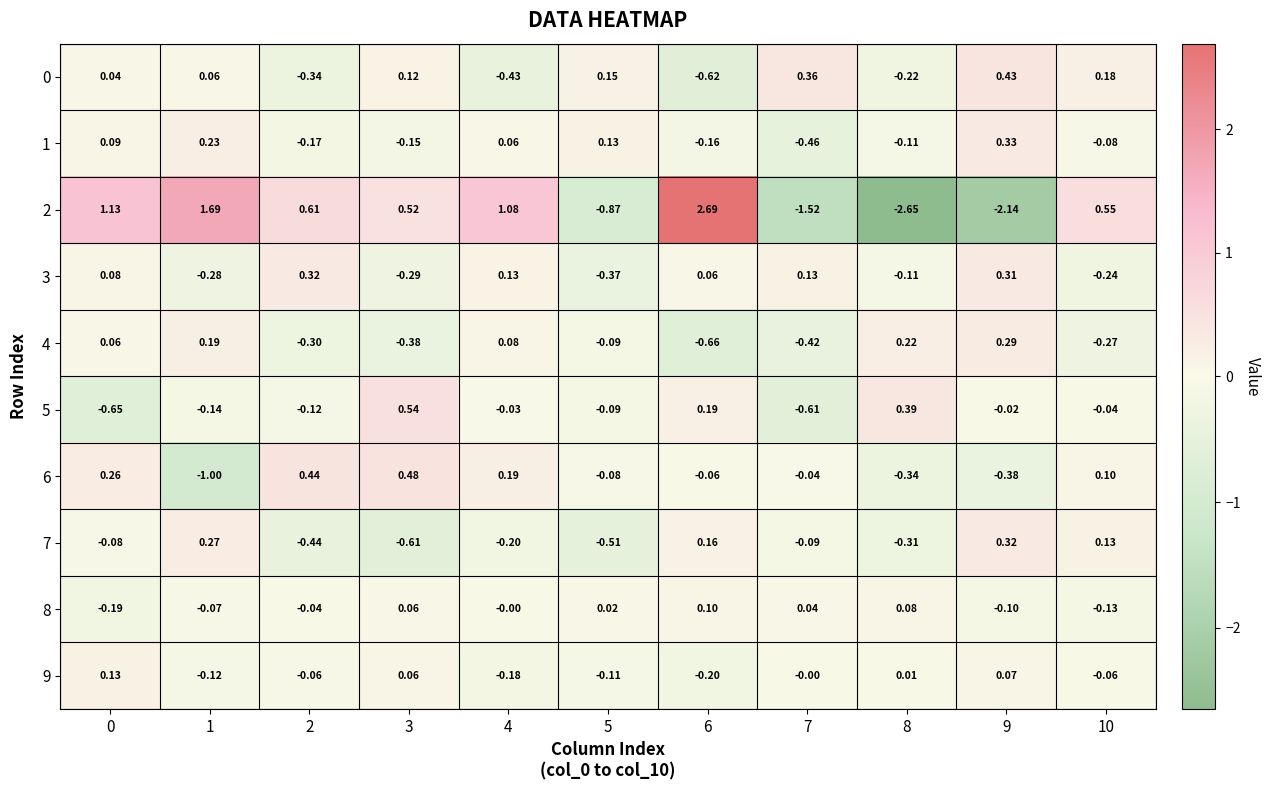

Is the value of 2 at 4 greater than the value of 4 at 10?

Yes